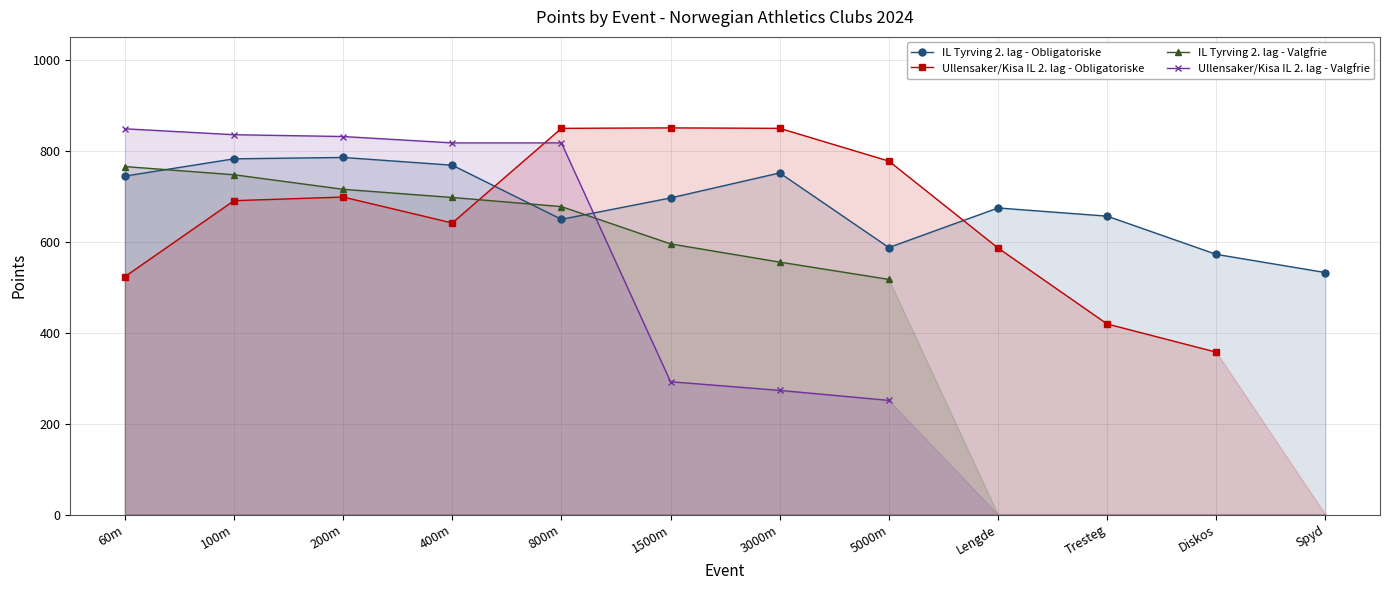

What is the lowest value of the Ullensaker/Kisa IL 2. lag - Valgfrie series?

251.0